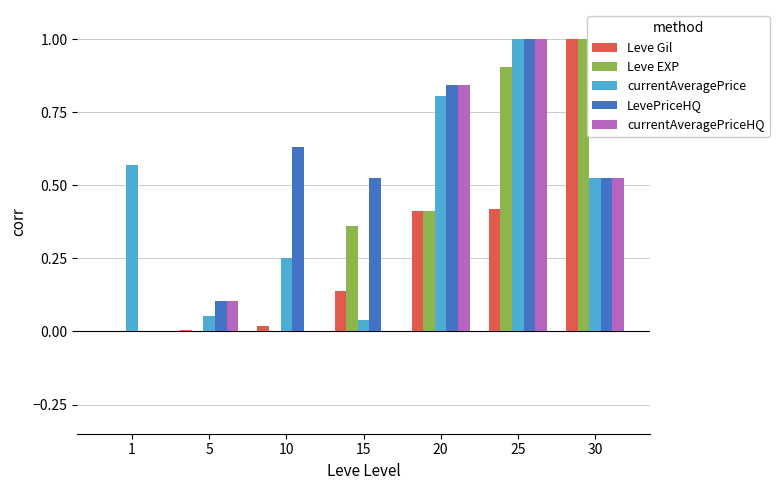

What are all the series names shown in the legend?

Leve Gil, Leve EXP, currentAveragePrice, LevePriceHQ, currentAveragePriceHQ